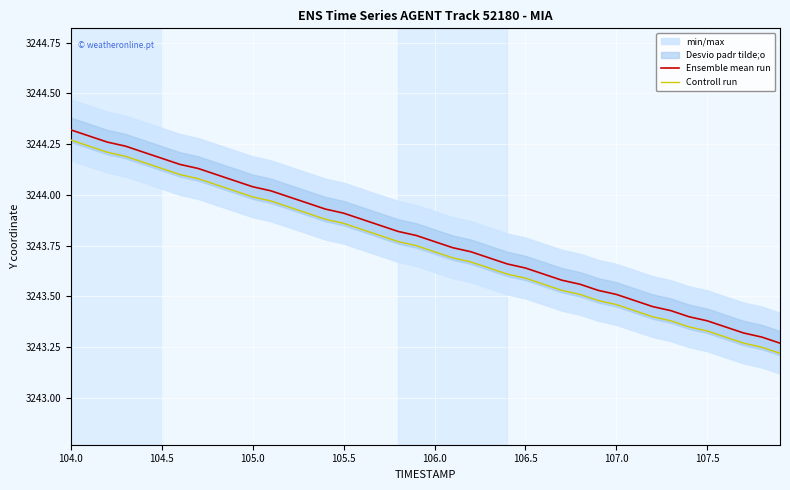

Rank the series by their average value, from highest to lowest.

Ensemble mean run, Controll run